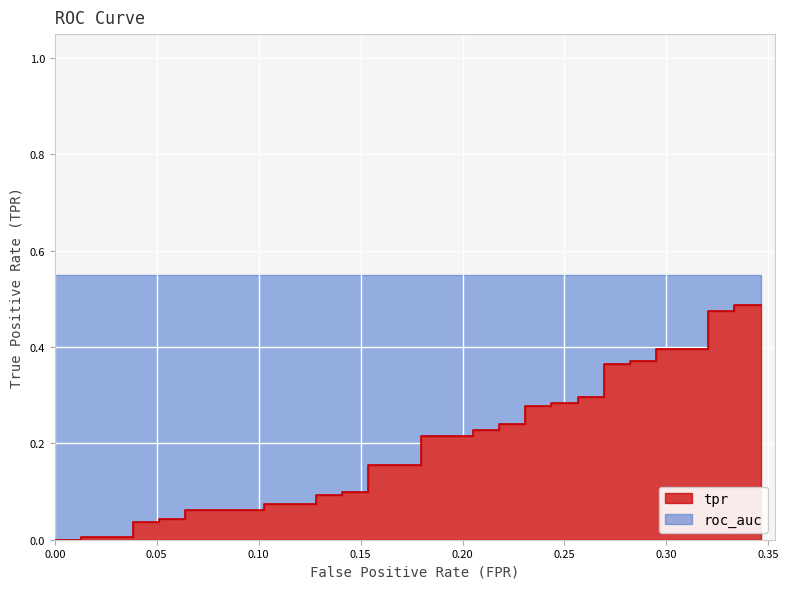

What position from the left is 0.15?

4